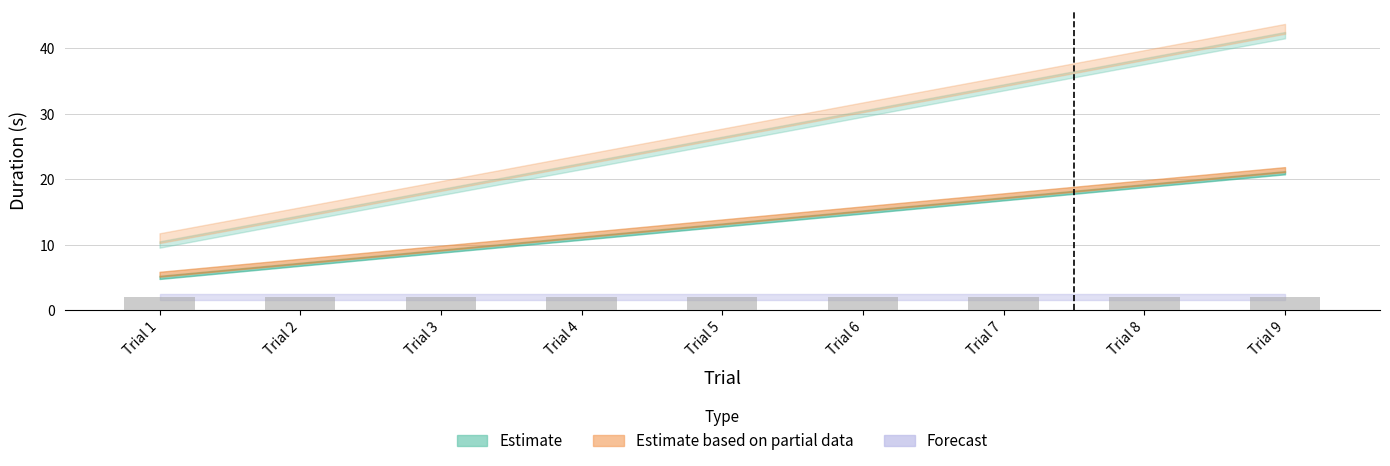

The value at Trial 9 is 3.5. True or false?

False